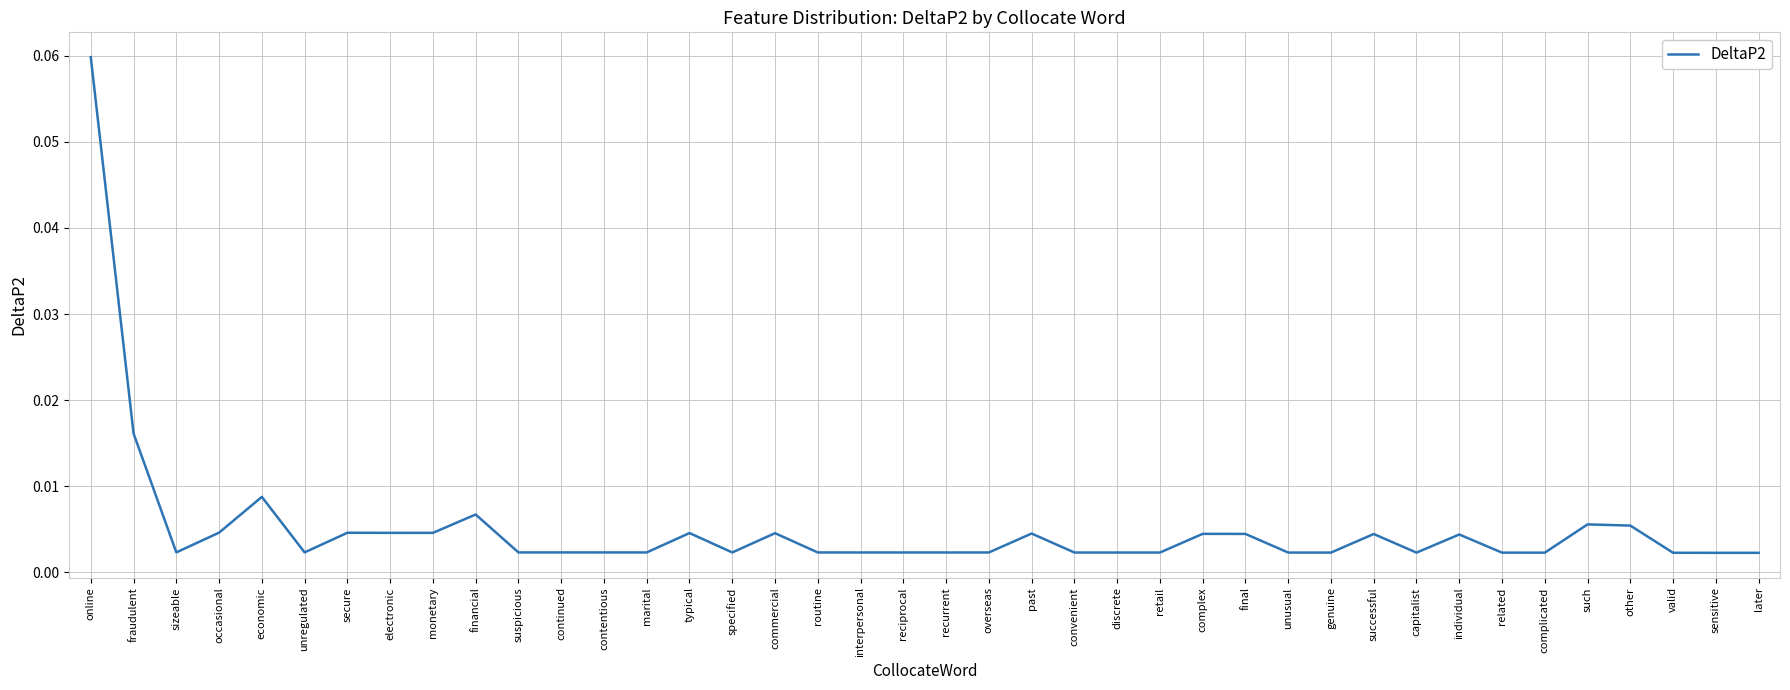

Between complicated and other, which is larger?

other